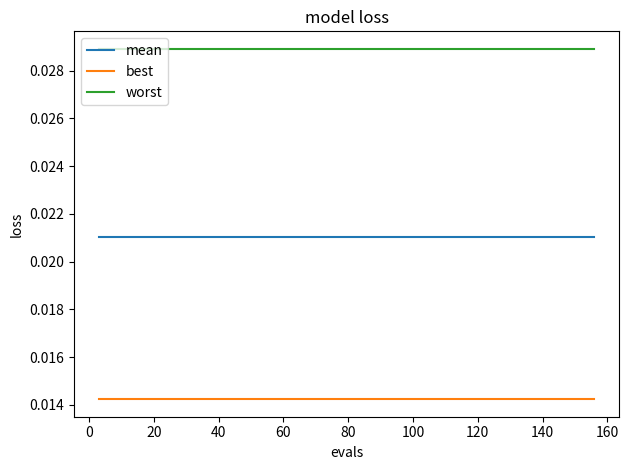

True or false: worst and best cross at least once.

False